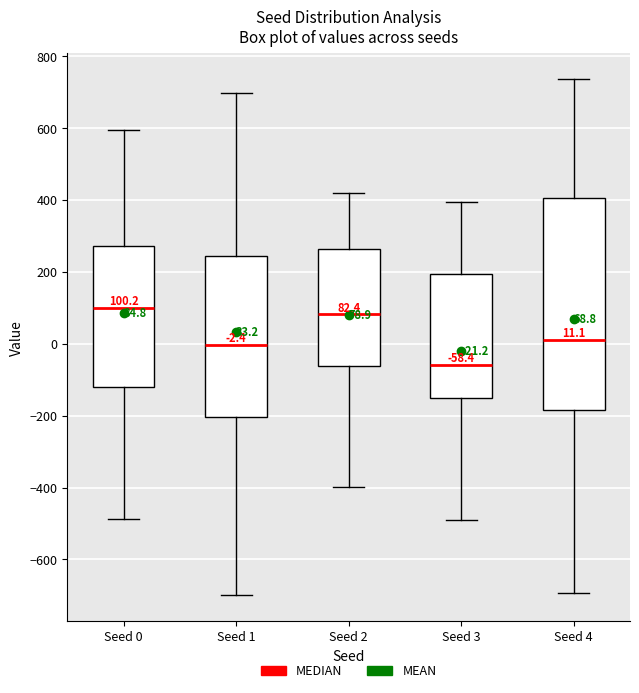

Comparing the boxes themselves (not the whiskers), which one is the tallest?

Seed 4